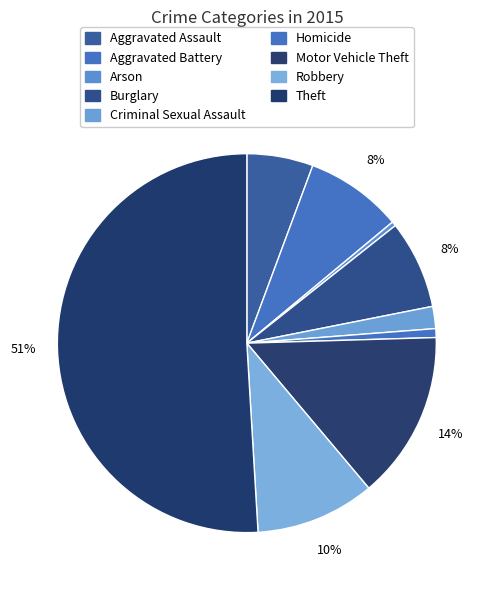

To the nearest percent, what is the difference between the Theft and Arson slice percentages?

51%